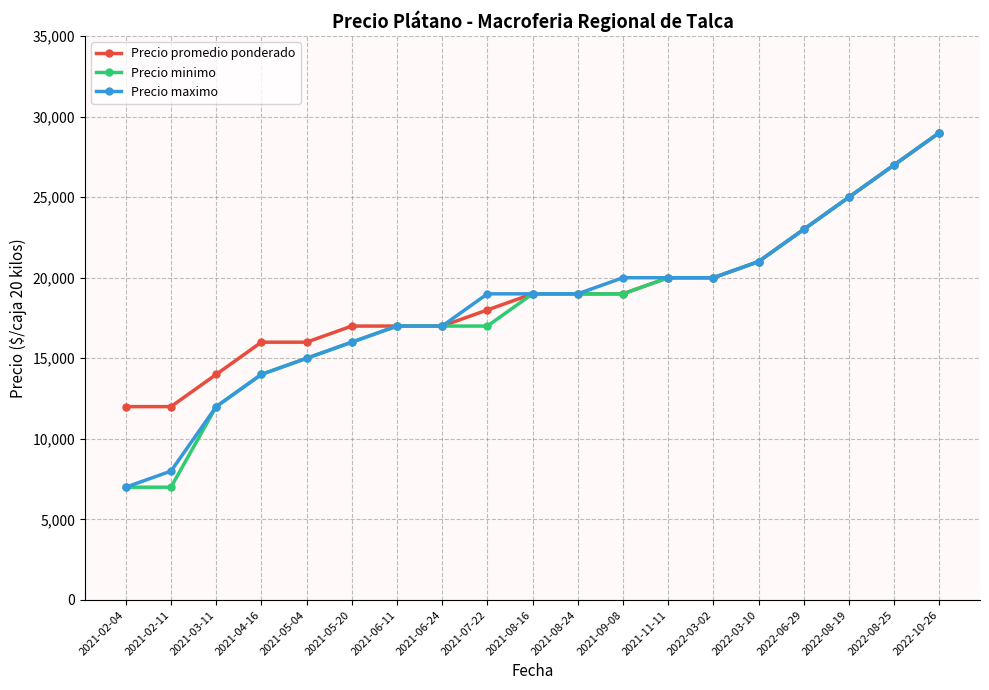

Reading left to right, extract all data points from this chart.

Precio promedio ponderado: 12000	12000	14000	16000	16000	17000	17000	17000	18000	19000	19000	19000	20000	20000	21000	23000	25000	27000	29000
Precio minimo: 7000	7000	12000	14000	15000	16000	17000	17000	17000	19000	19000	19000	20000	20000	21000	23000	25000	27000	29000
Precio maximo: 7000	8000	12000	14000	15000	16000	17000	17000	19000	19000	19000	20000	20000	20000	21000	23000	25000	27000	29000